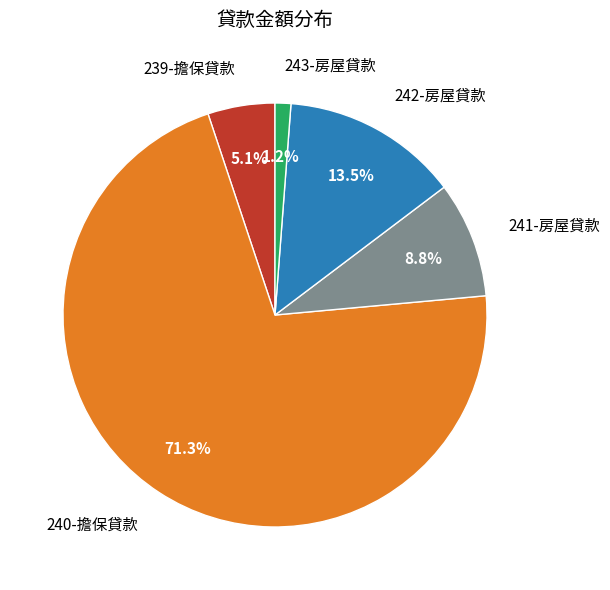

How many slices are in this pie chart?

5